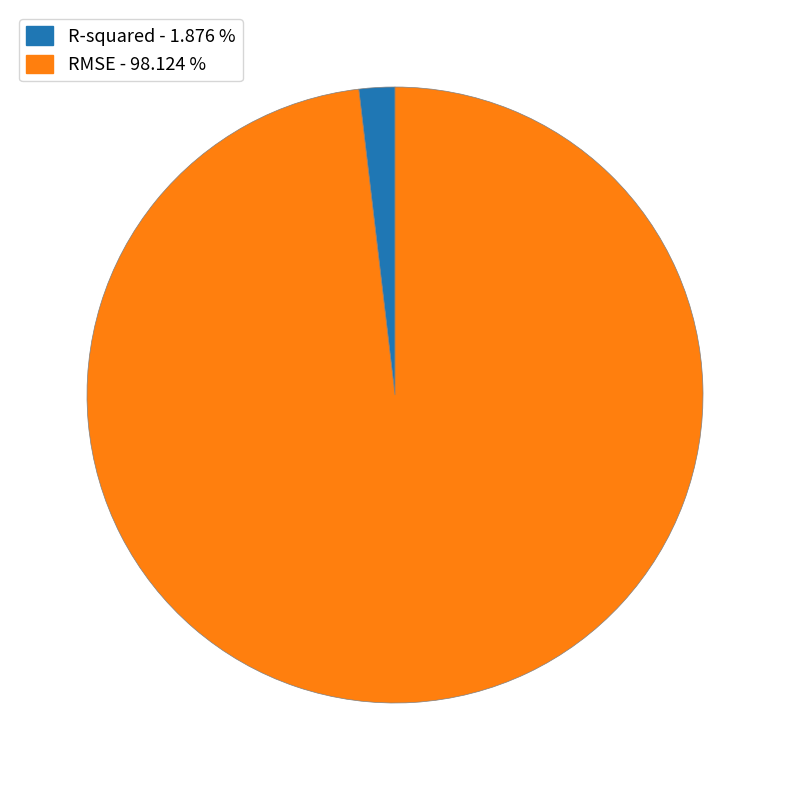

Combined, do RMSE - 98.124 % and R-squared - 1.876 % account for over 50%?

Yes